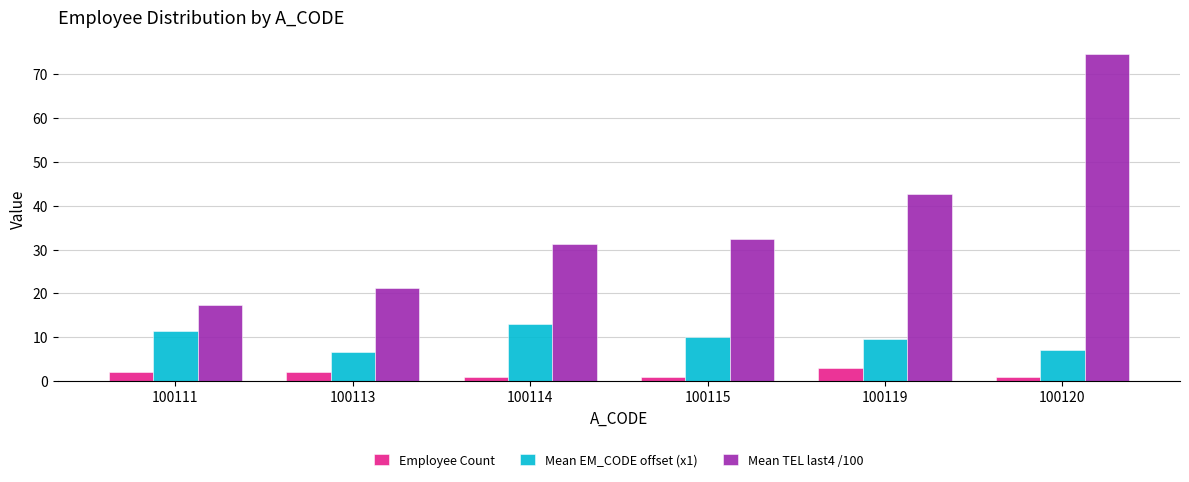

What is the sum of all Mean EM_CODE offset (x1) values?

57.7